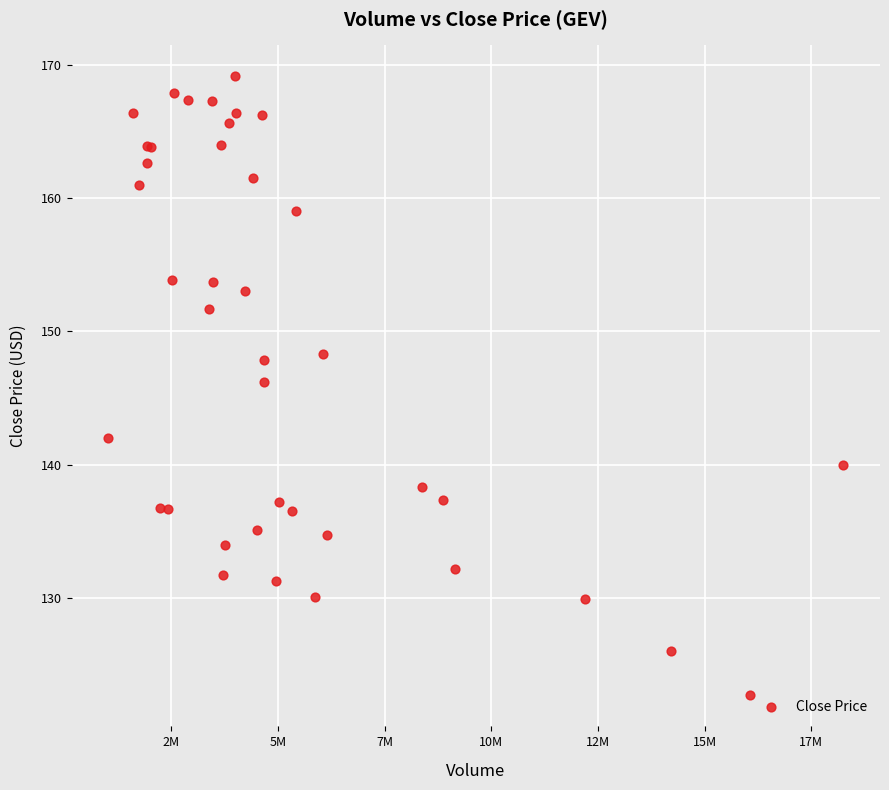

What Y value in the scatter plot is closest to 145?

146.2